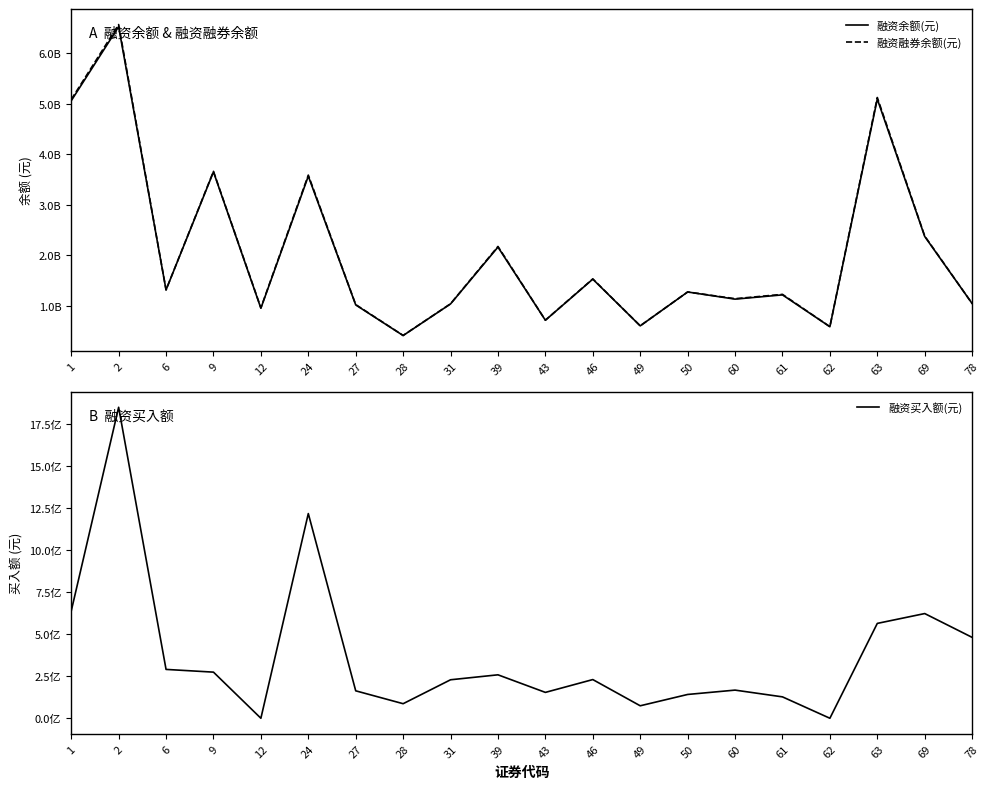

True or false: 融资买入额(元) and 融资余额(元) intersect in this chart.

False